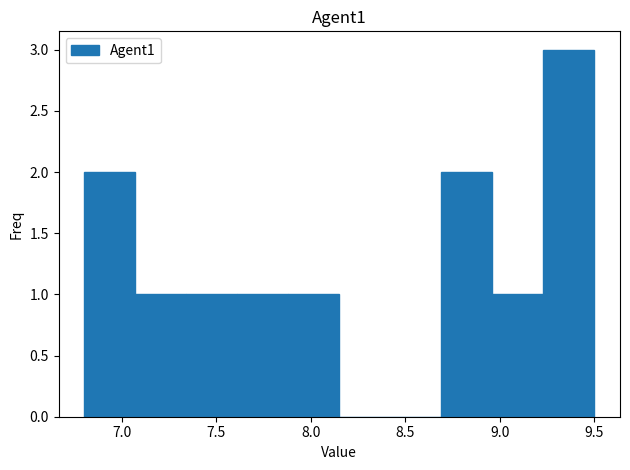

Reading left to right, list every bar in this chart as the range it spans on the x-axis followed by its height. Neither the bar edges nor the heights are printed on the chart, so give them approximately, as read against the axes.

6.80 to 7.07: 2
7.07 to 7.34: 1
7.34 to 7.61: 1
7.61 to 7.88: 1
7.88 to 8.15: 1
8.15 to 8.42: 0
8.42 to 8.69: 0
8.69 to 8.96: 2
8.96 to 9.23: 1
9.23 to 9.50: 3